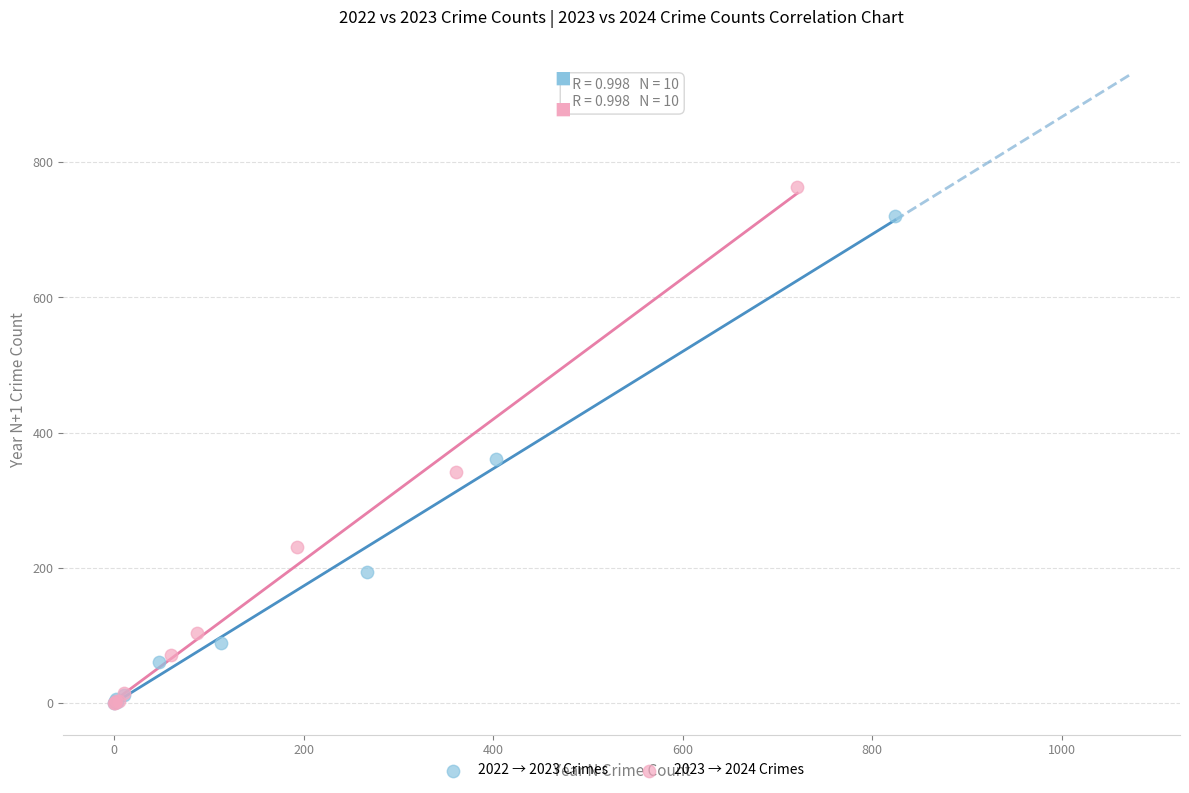

Which series reaches the maximum Y coordinate?

2023 → 2024 Crimes